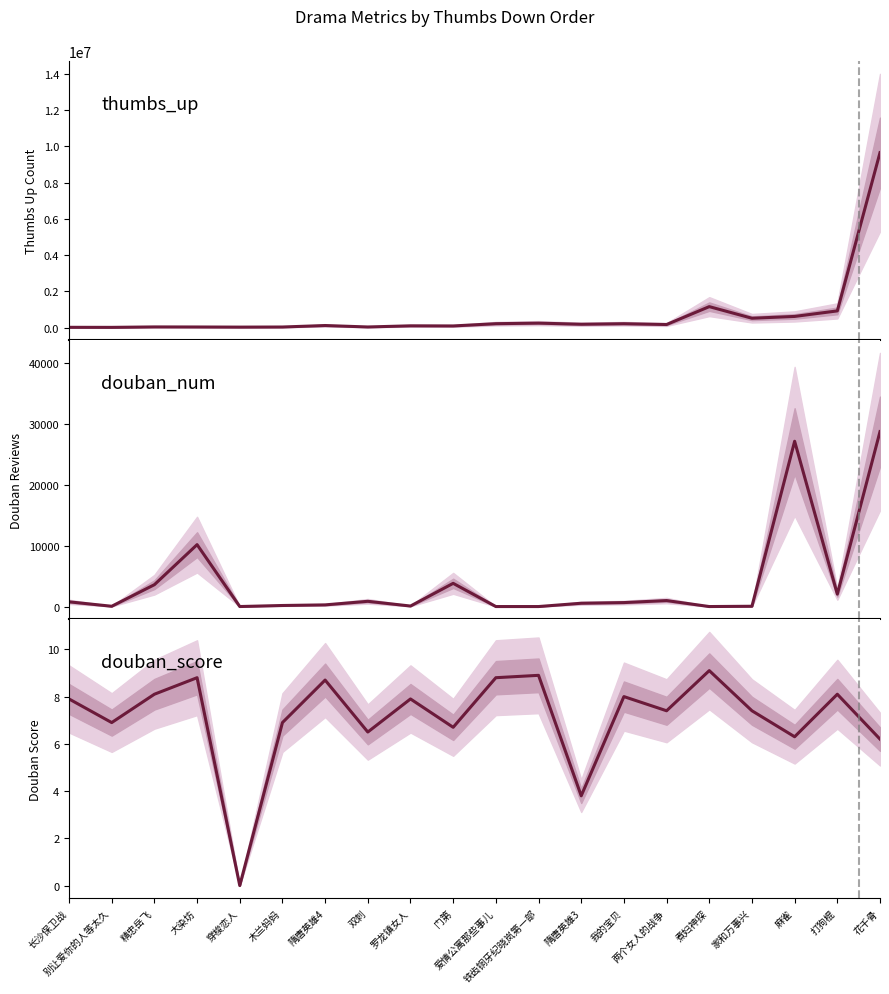

How many lines are shown in the chart?

3